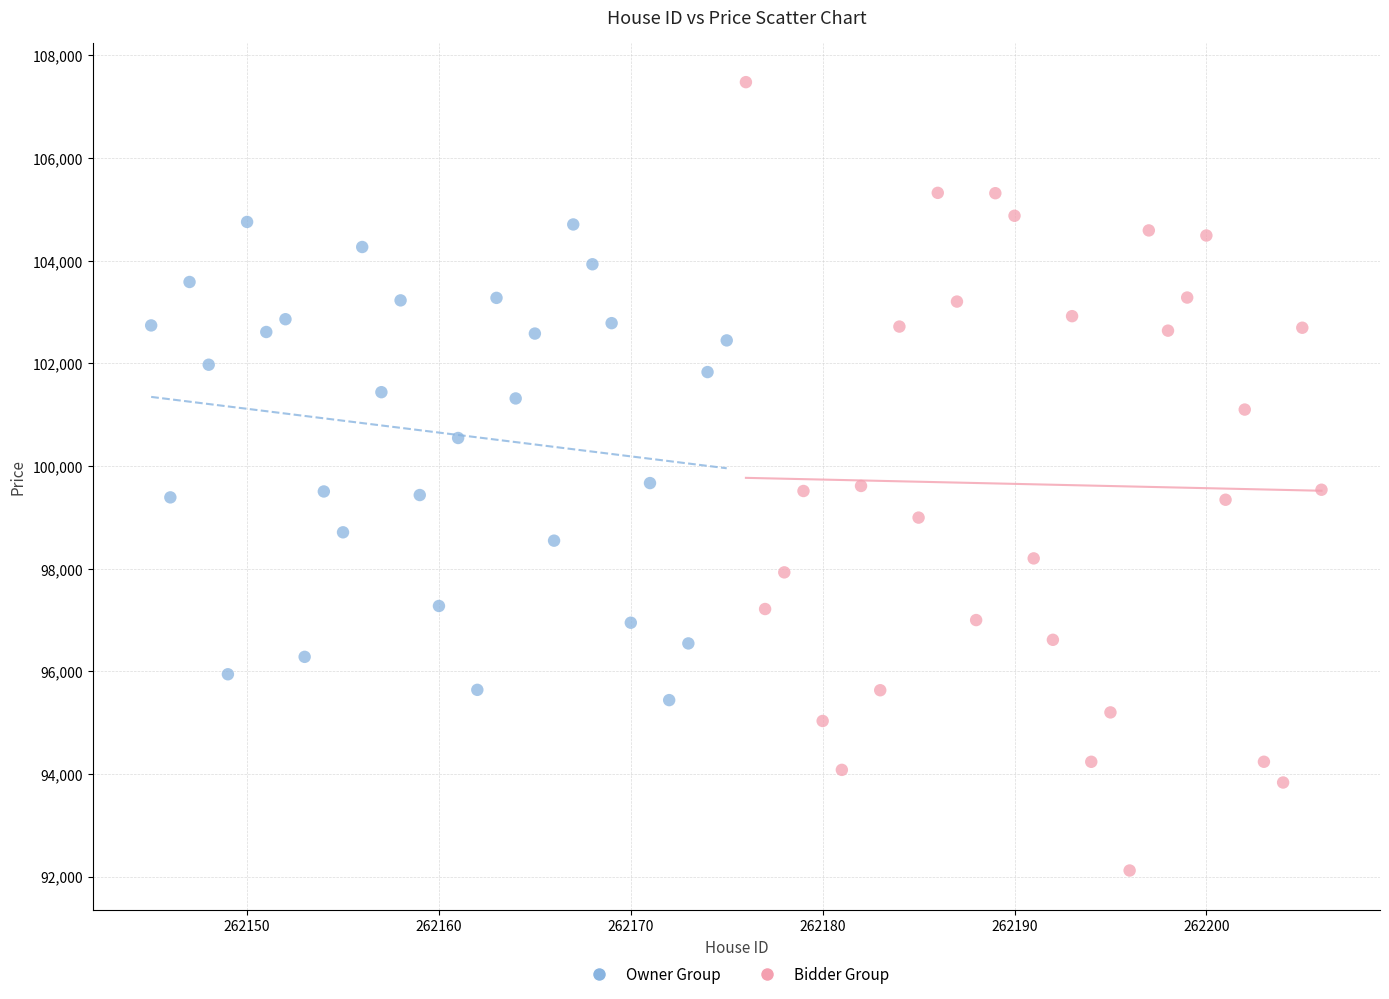

Which series contains the lowest Y value?

Bidder Group